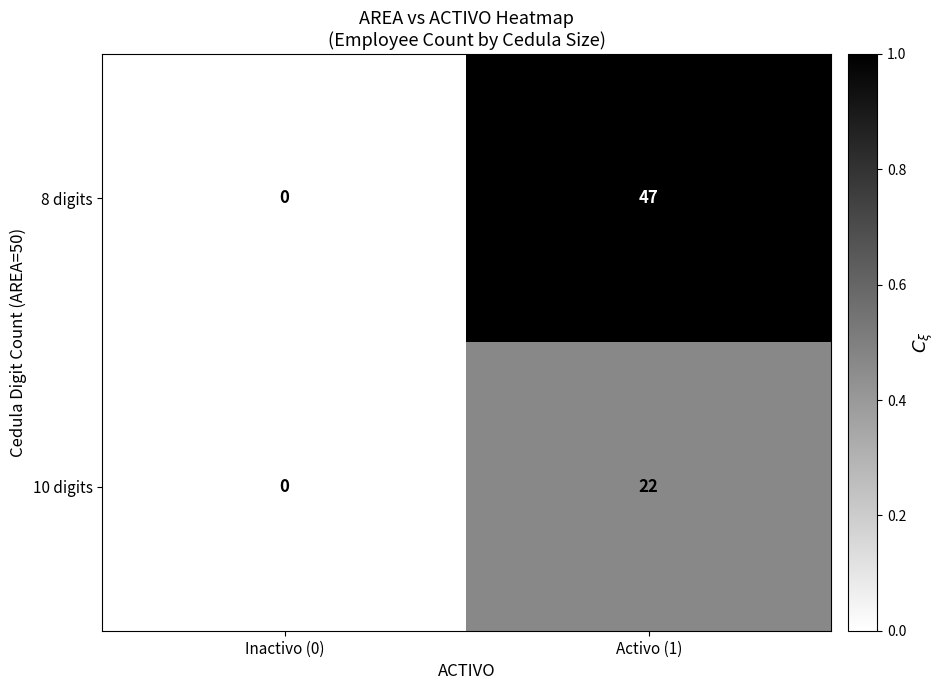

True or false: 8 digits has a value of 67 at Activo (1).

False